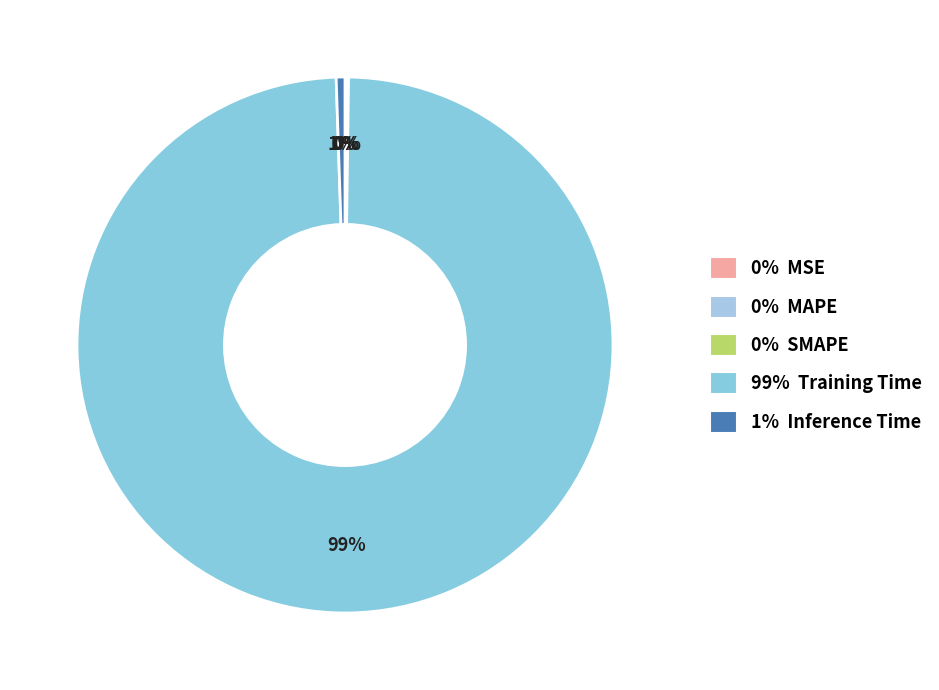

How many slices are in this pie chart?

5